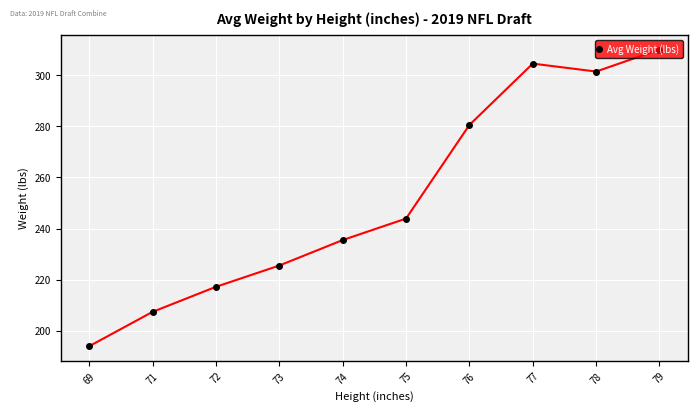

Reading left to right, list all the values displayed in this chart.

69=194.0	71=207.4	72=217.2	73=225.5	74=235.5	75=243.9	76=280.5	77=304.5	78=301.4	79=310.0